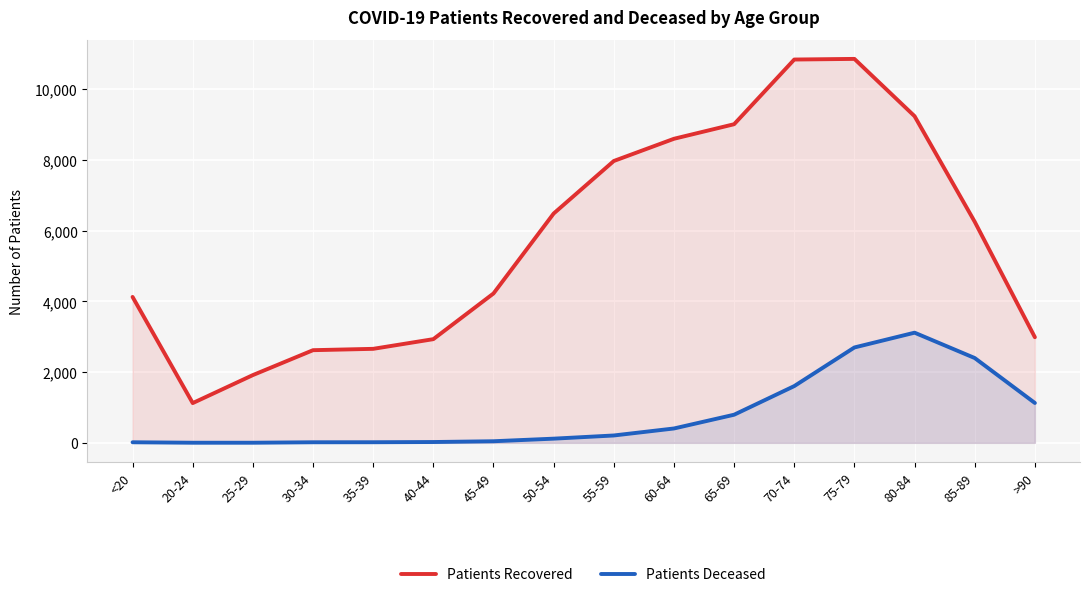

What are all the series names shown in the legend?

Patients Recovered, Patients Deceased